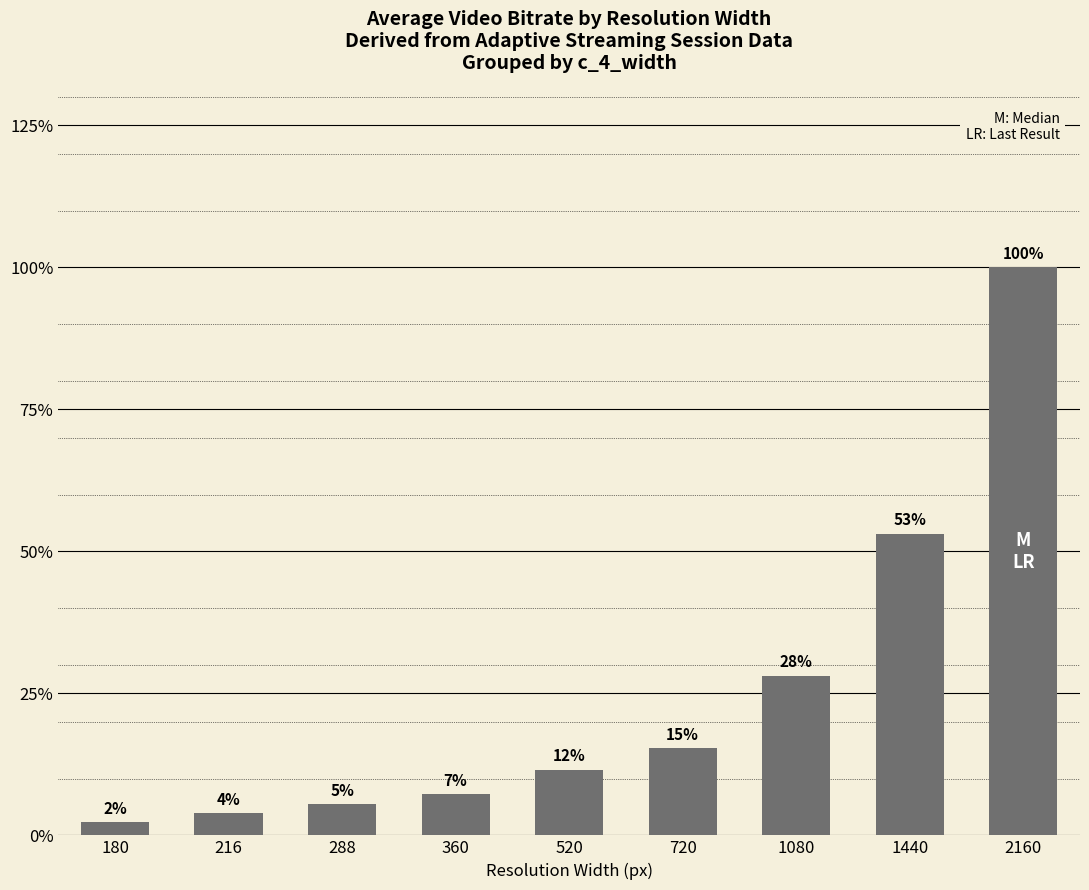

How many bars are there in total?

9